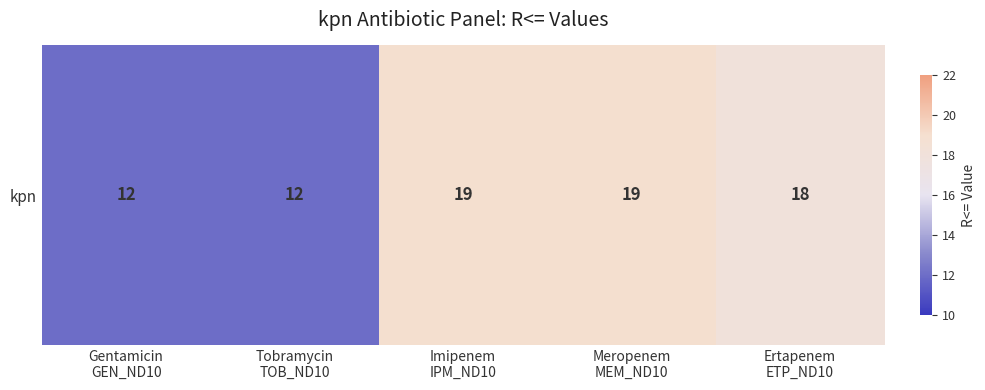

Rank the categories by value from highest to lowest.

Imipenem
IPM_ND10, Meropenem
MEM_ND10, Ertapenem
ETP_ND10, Gentamicin
GEN_ND10, Tobramycin
TOB_ND10